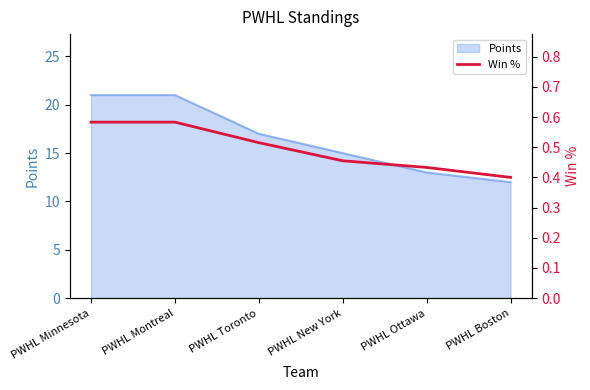

At which category does the chart reach its minimum across all series?

PWHL Boston